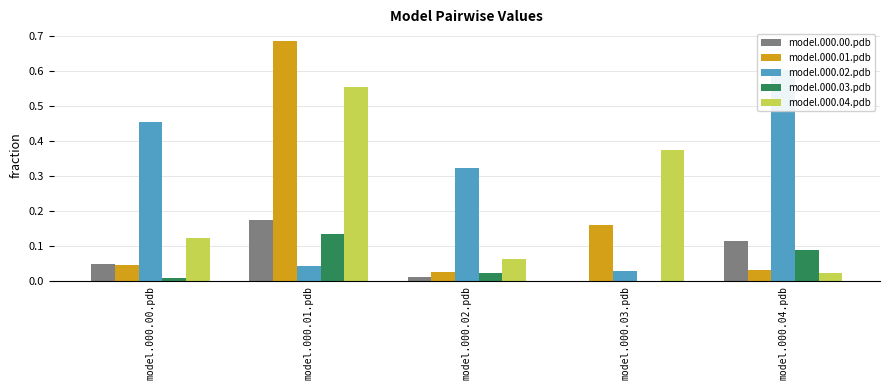

Rank the categories by model.000.03.pdb value from lowest to highest.

model.000.03.pdb, model.000.00.pdb, model.000.02.pdb, model.000.04.pdb, model.000.01.pdb